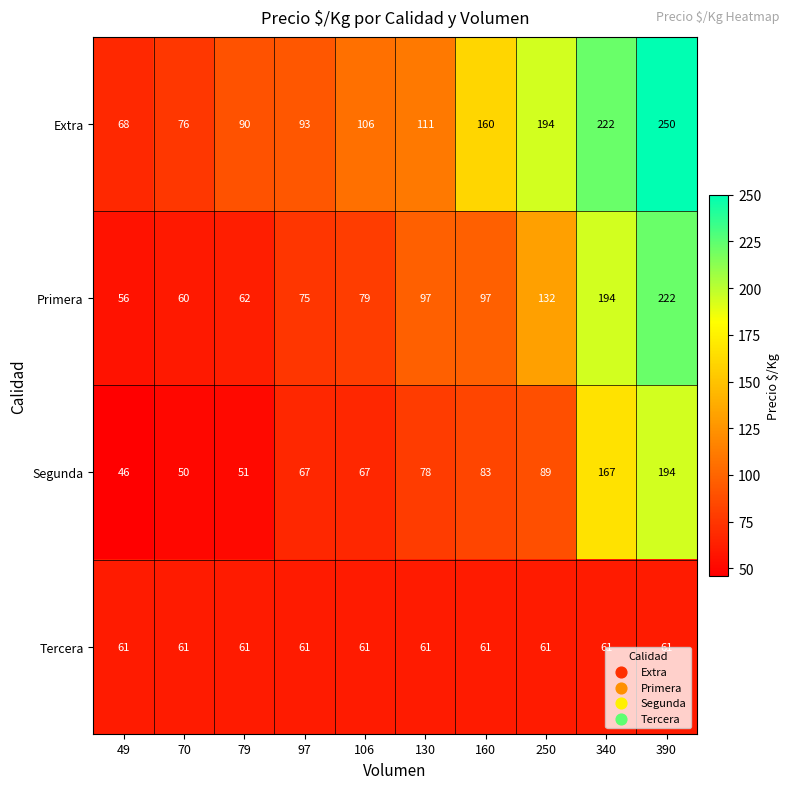

Which series has the widest spread of values?

Extra